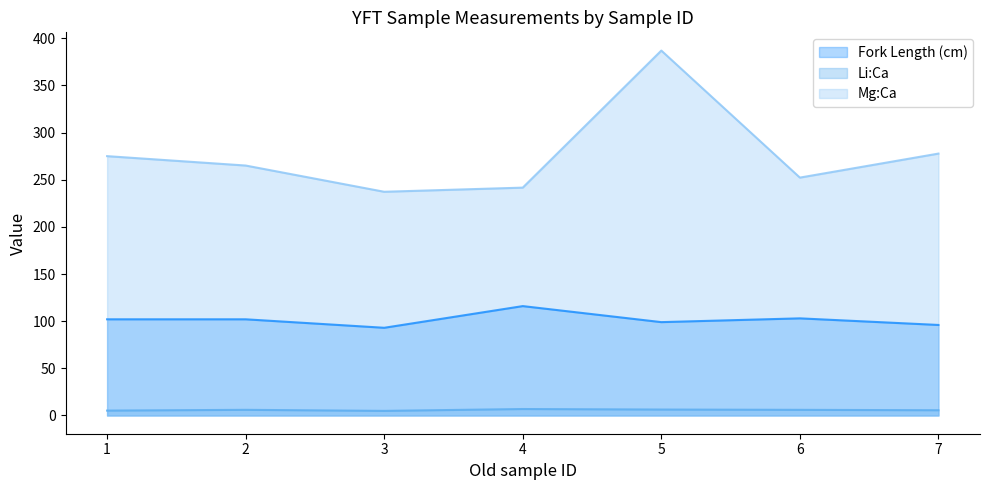

Where is Li:Ca nearest to the value 5?

3